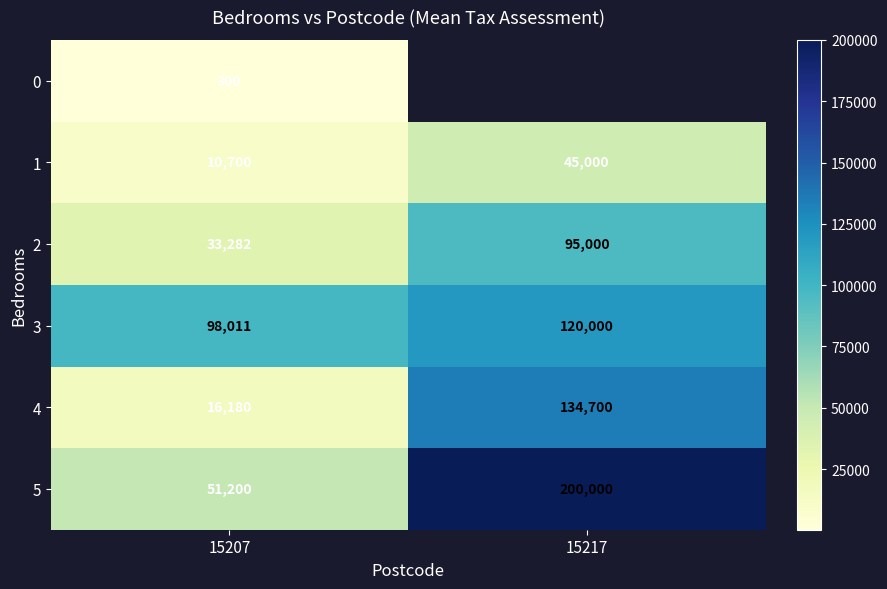

What is the sum of all 3 values?

218011